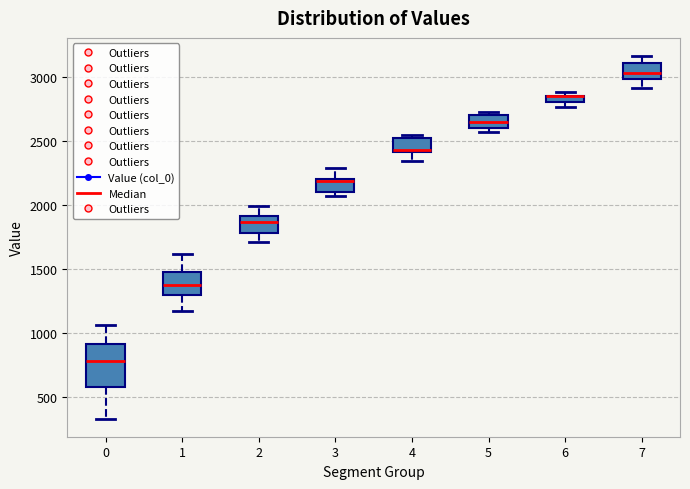

Comparing the boxes themselves (not the whiskers), which one is the tallest?

0